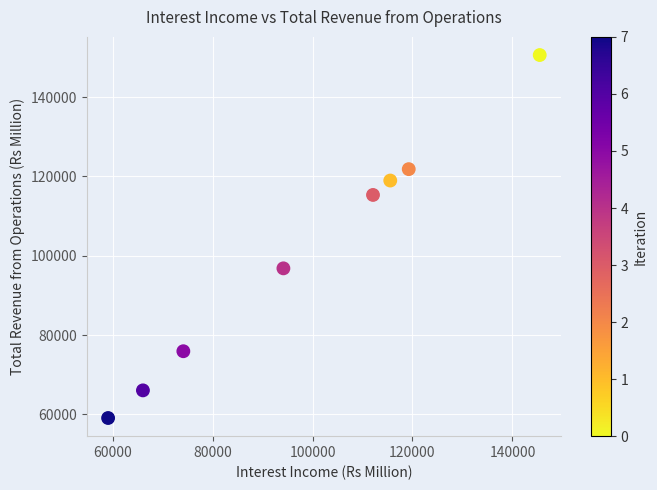

What Y value in the scatter plot is closest to 104862?

96839.8